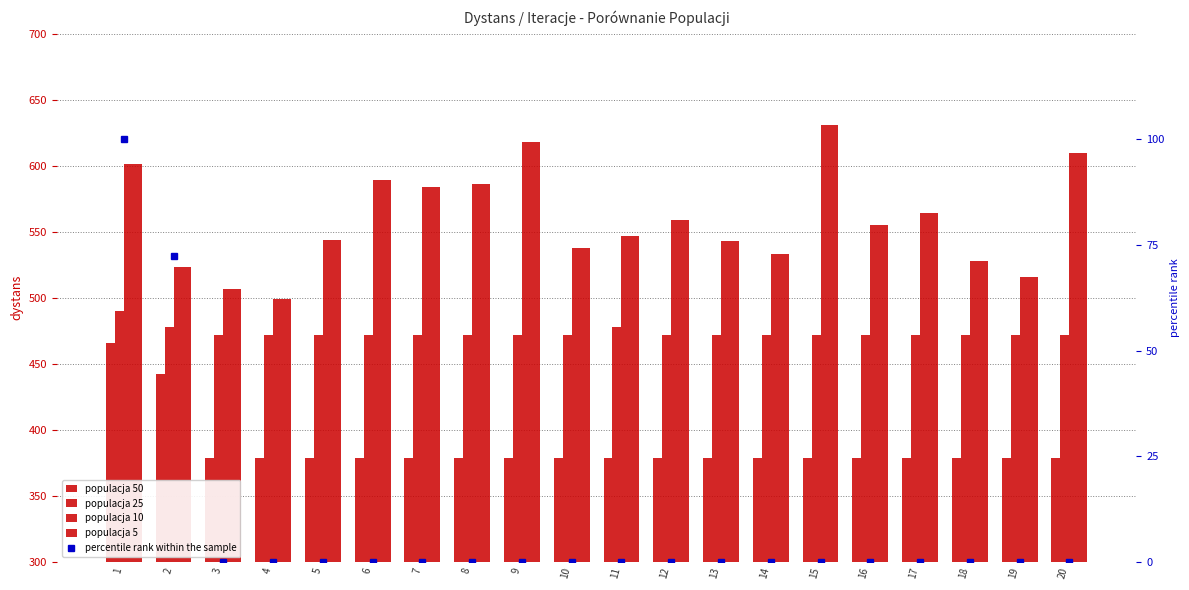

Count the number of categories in the chart.

20